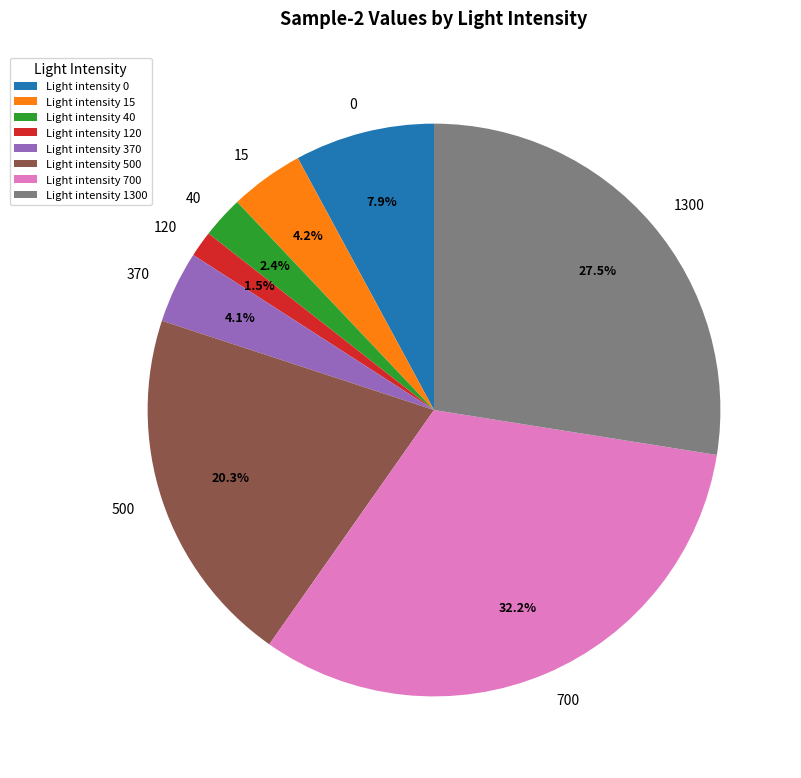

Which has a higher value, Light intensity 120 or Light intensity 500?

Light intensity 500